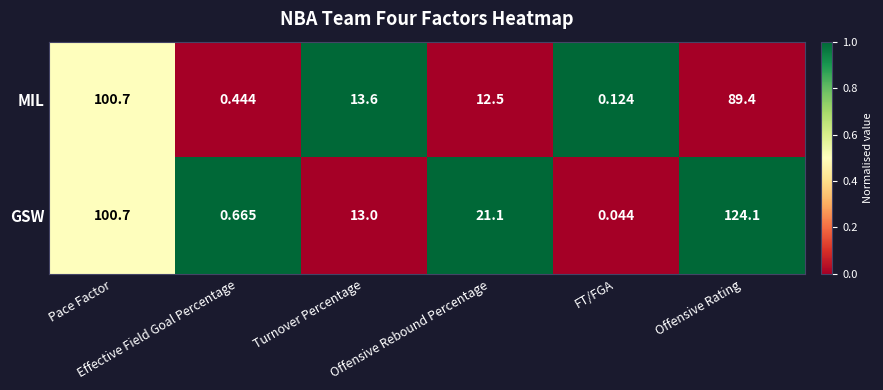

List the series in order of their peak value, lowest first.

MIL, GSW